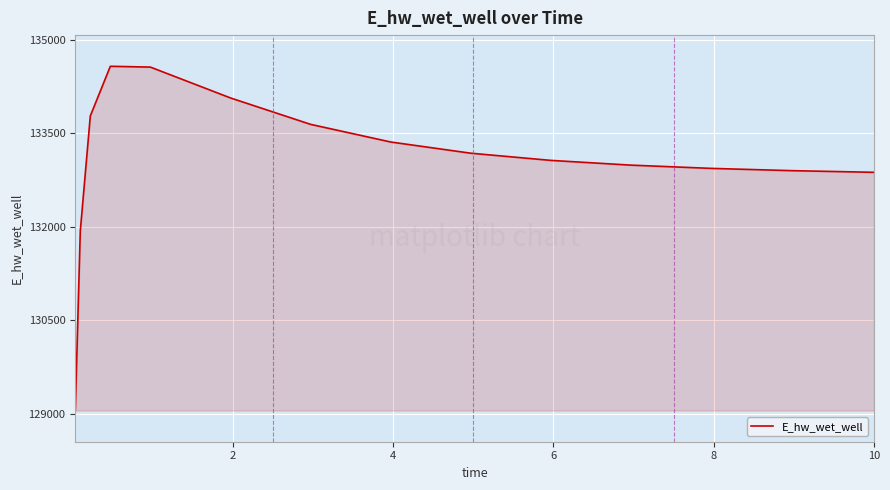

What is the minimum value shown in the chart?

129049.4